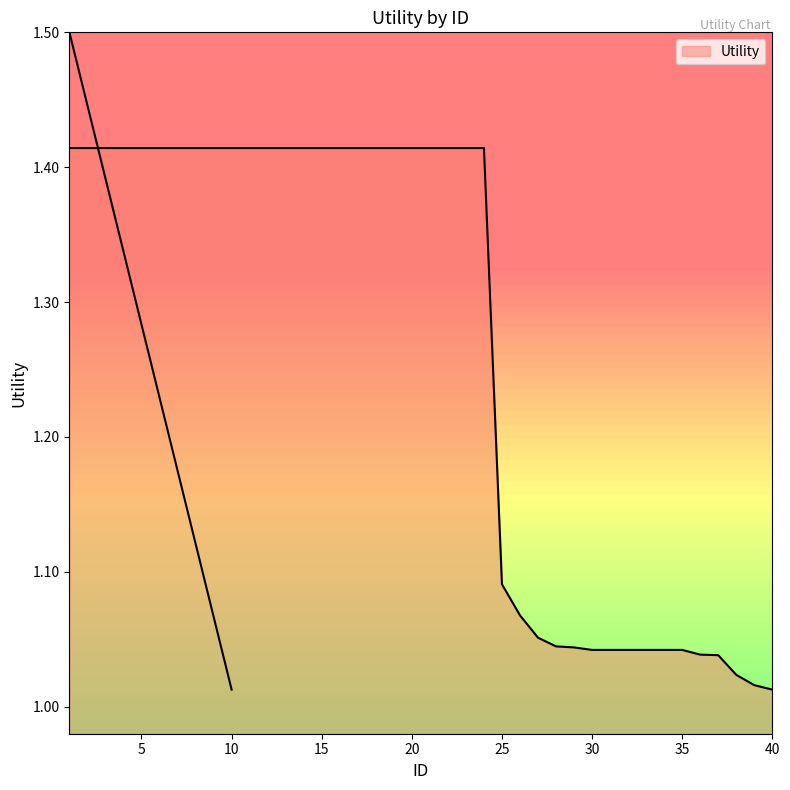

What is the sum of the values at 36 and 10?

2.5